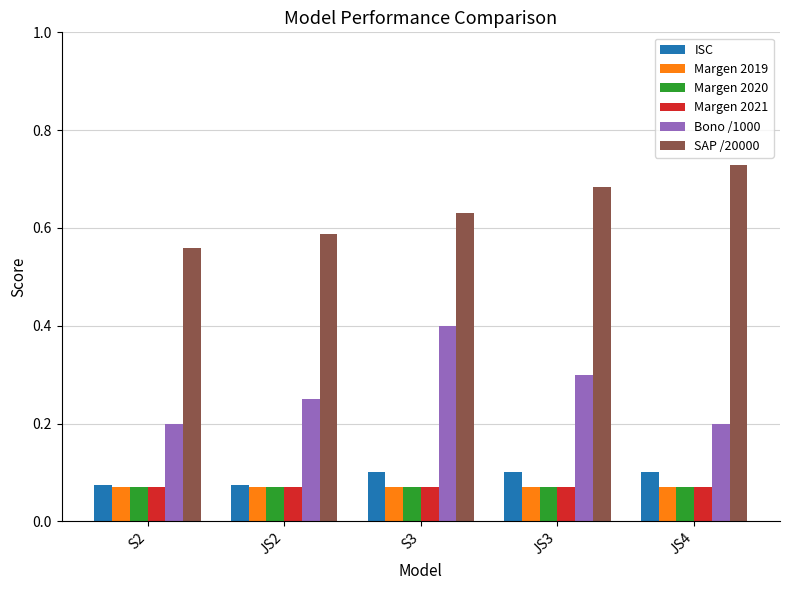

Between S2 and JS3, which series saw the biggest shift?

SAP /20000